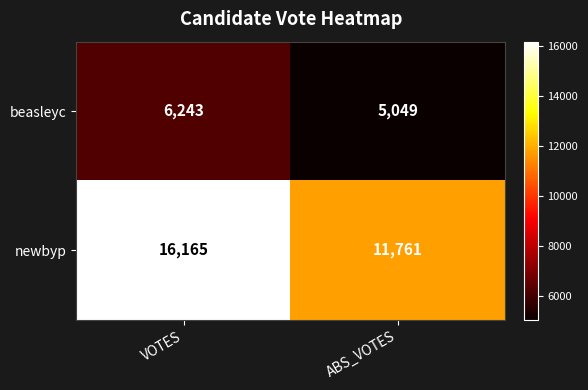

What is the maximum value shown in the chart?

16165